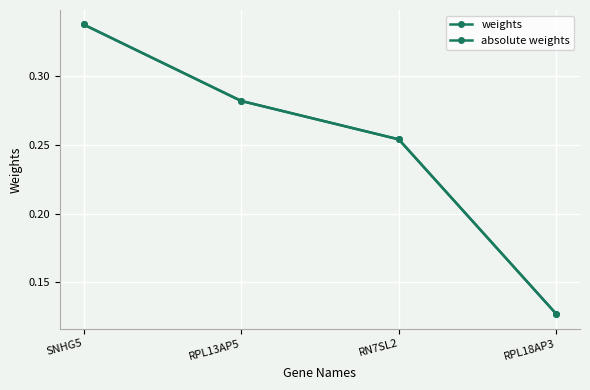

What is the approximate value of absolute weights at RPL13AP5?

0.3